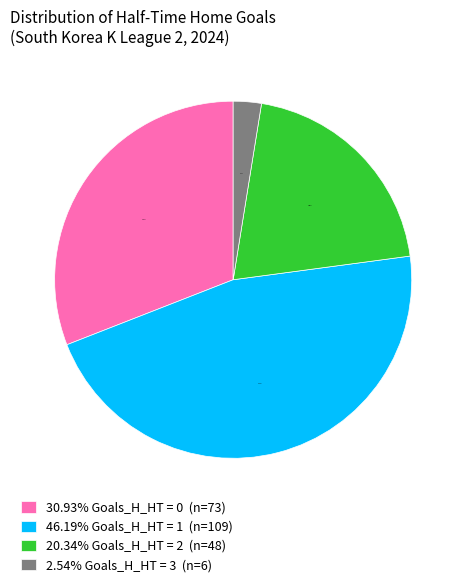

Rank the categories by value from lowest to highest.

2.54% Goals_H_HT = 3 (n=6), 20.34% Goals_H_HT = 2 (n=48), 30.93% Goals_H_HT = 0 (n=73), 46.19% Goals_H_HT = 1 (n=109)